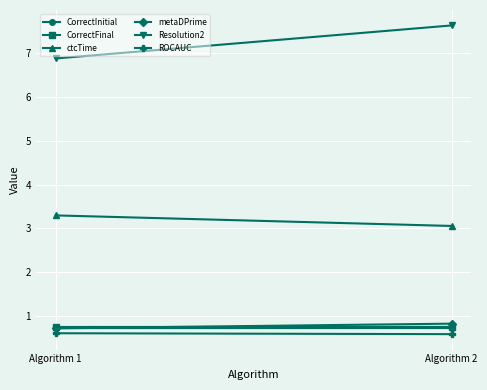

Which series has the largest total across all categories?

Resolution2